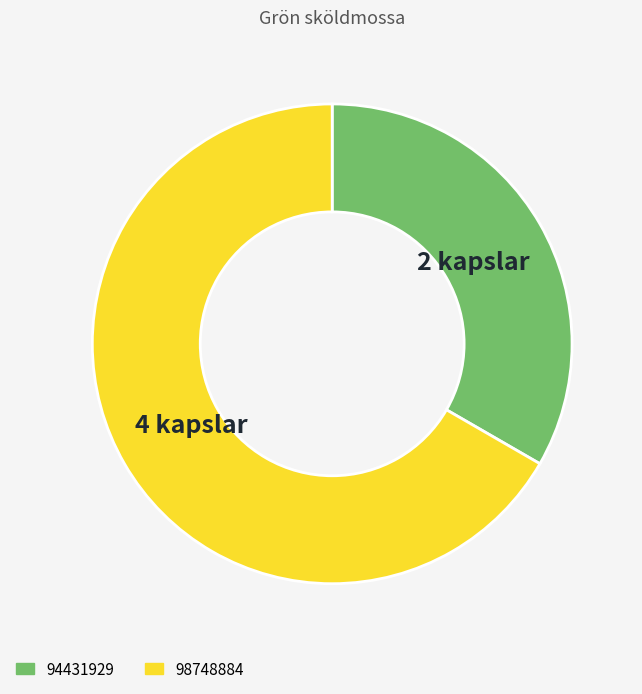

Is the sum of 98748884 and 94431929 greater than half?

Yes